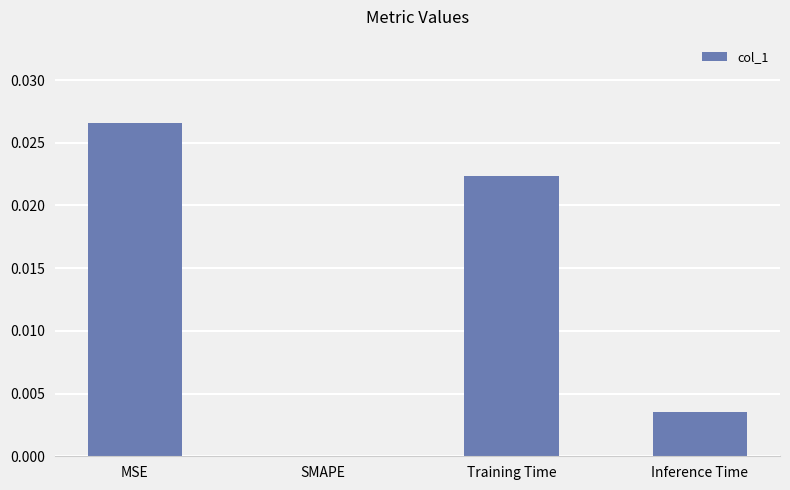

Count the number of categories in the chart.

4